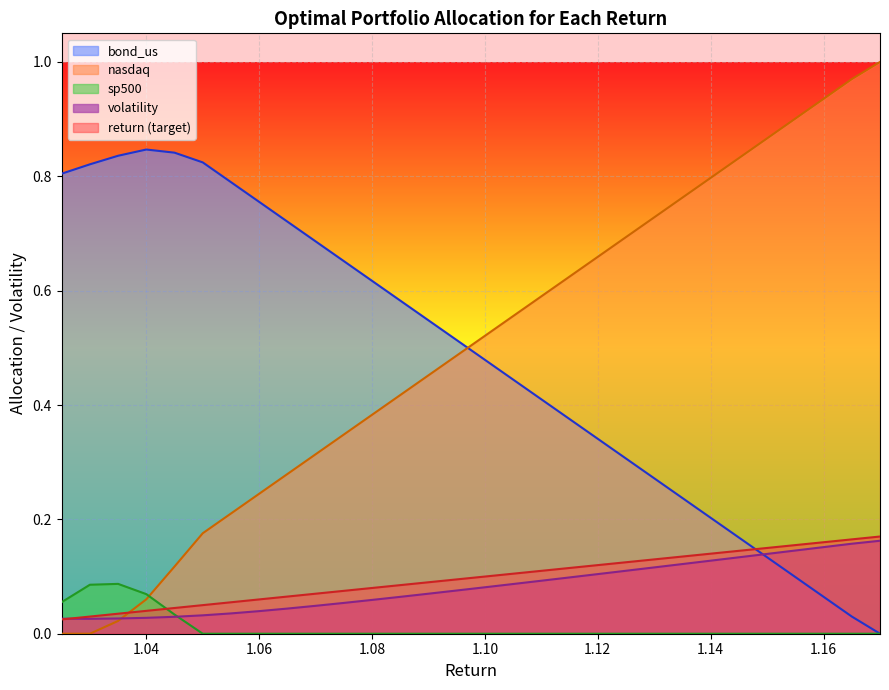

What is the spread (max minus min) of values at 1.09?

0.5